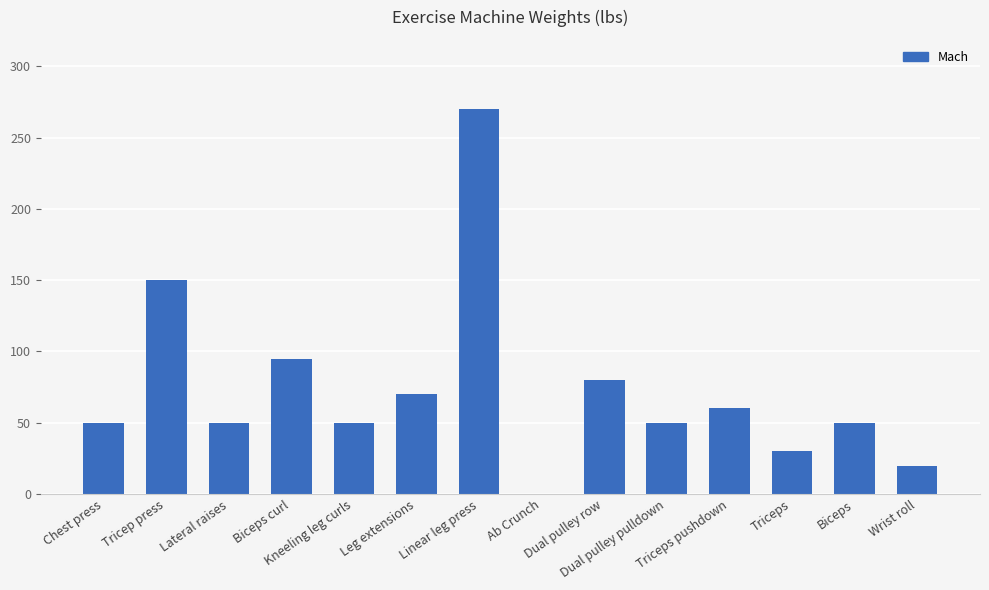

Reading left to right, what are all the values shown in this chart?

50	150	50	95	50	70	270	0	80	50	60	30	50	20